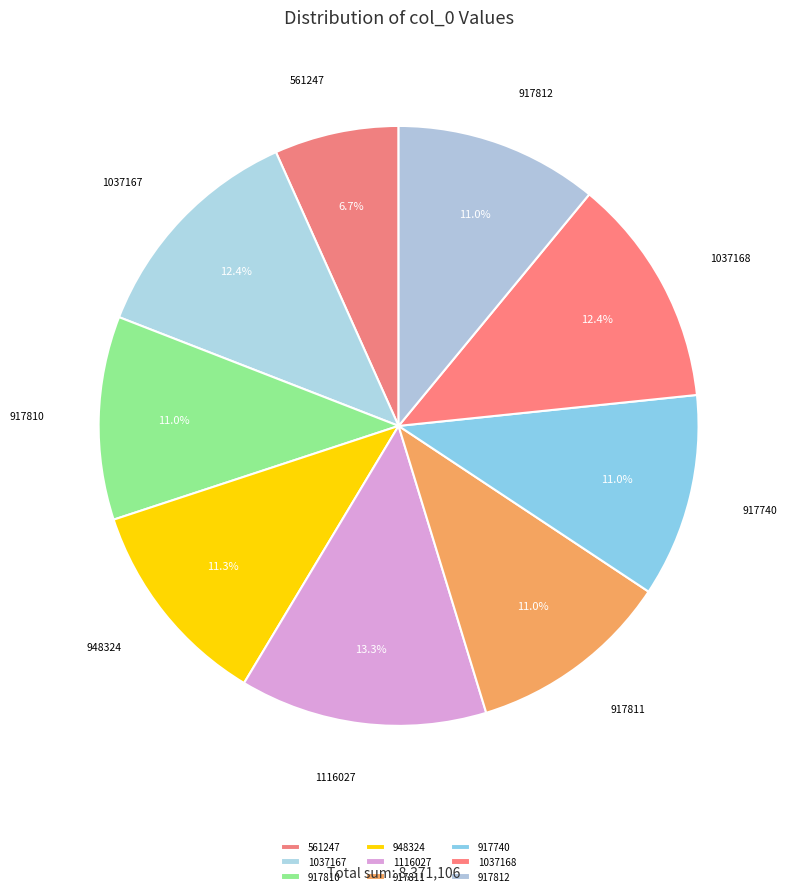

Rank the categories by value from lowest to highest.

561247, 917740, 917810, 917811, 917812, 948324, 1037167, 1037168, 1116027